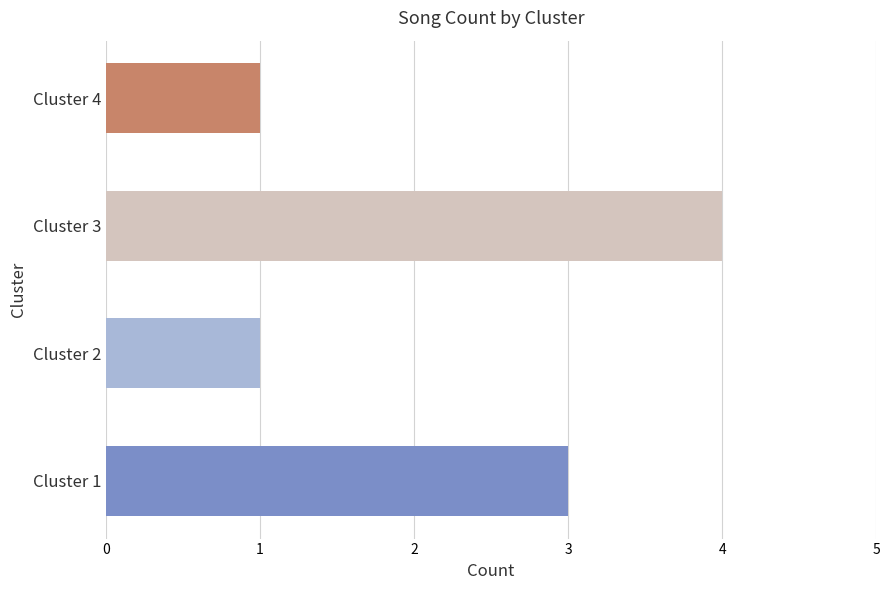

How many values are between 1 and 4?

4